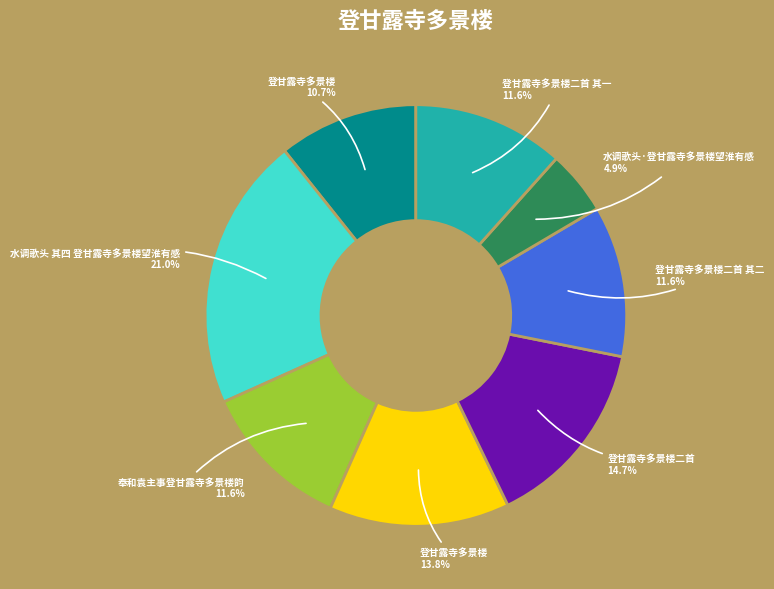

Is there a majority slice in this chart?

No